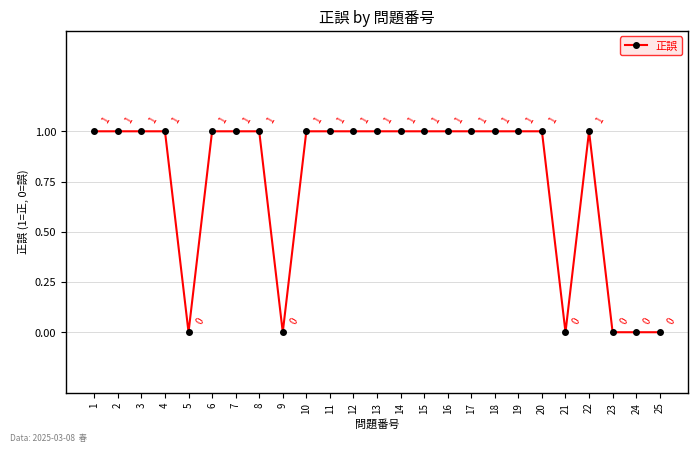

The chart shows a value of 1 at 5. True or false?

False